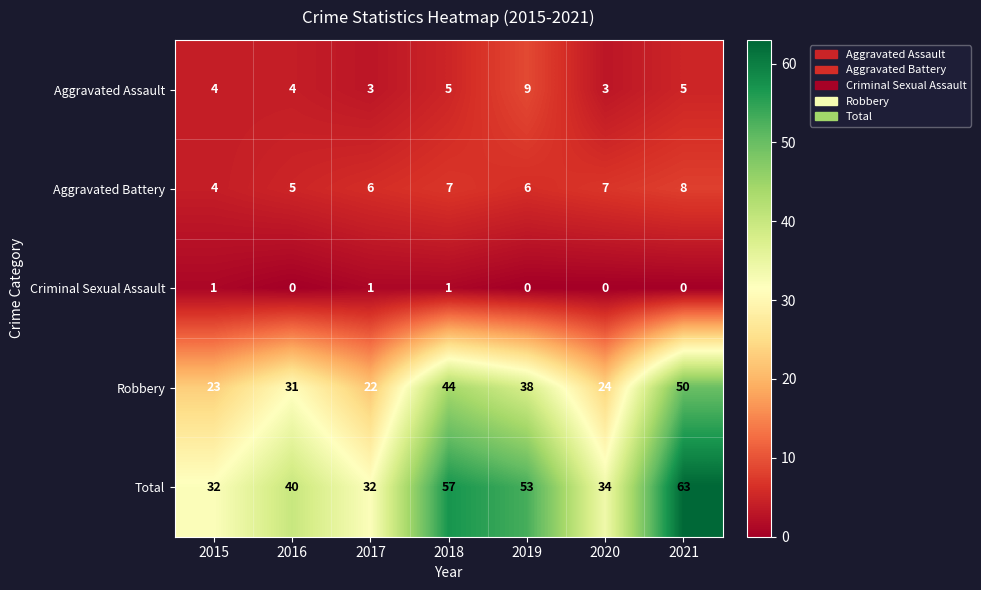

True or false: Robbery has a value of 39 at 2017.

False